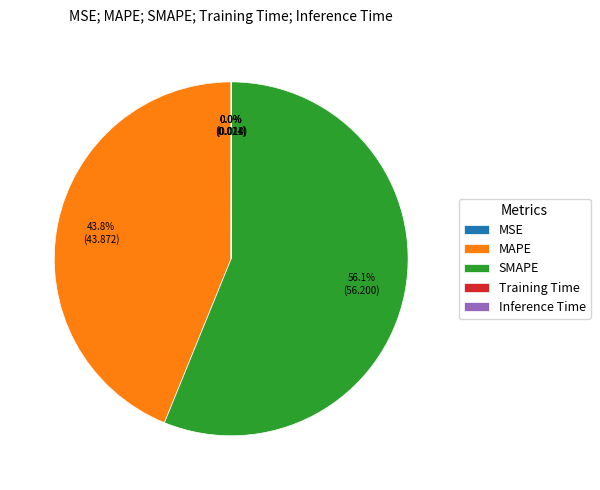

Approximately how many times larger is the value at SMAPE compared to MAPE?

1.3